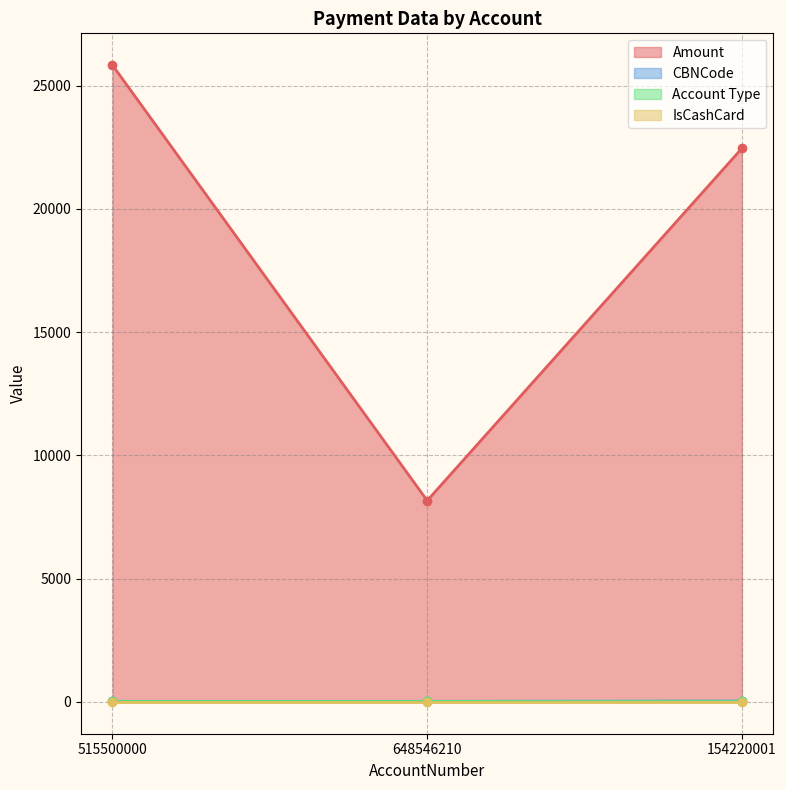

At how many categories does at least one series exceed 12699?

2